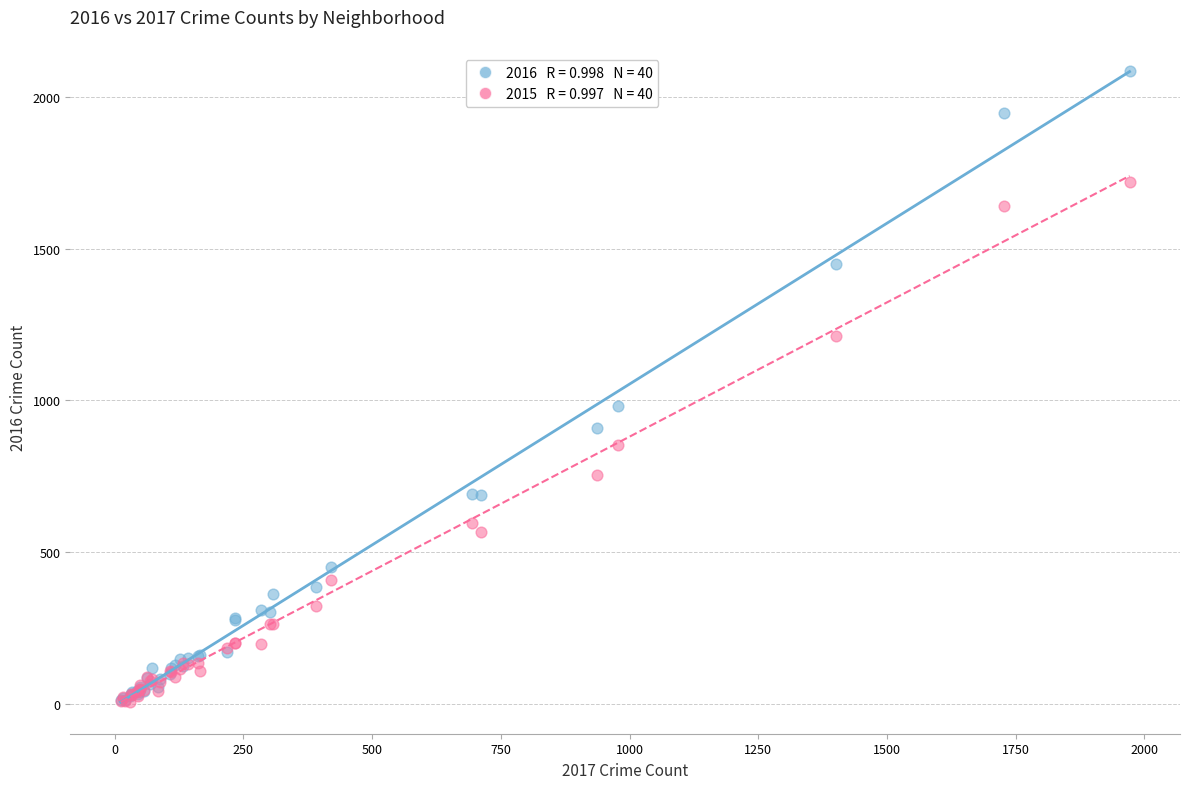

Across all series, what Y value is closest to 1045?

983